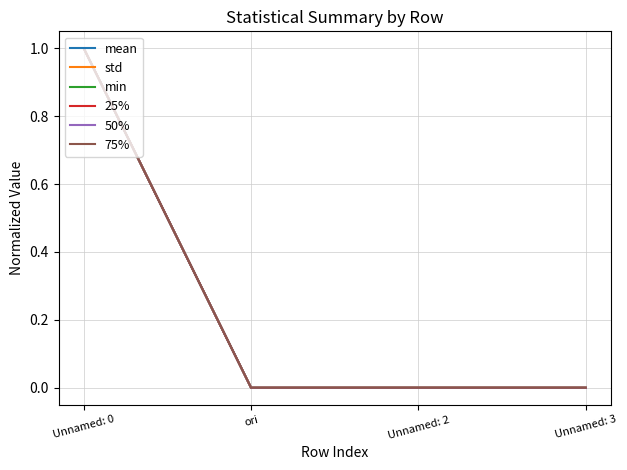

After their last crossing, which series has the higher values: 50% or std?

std